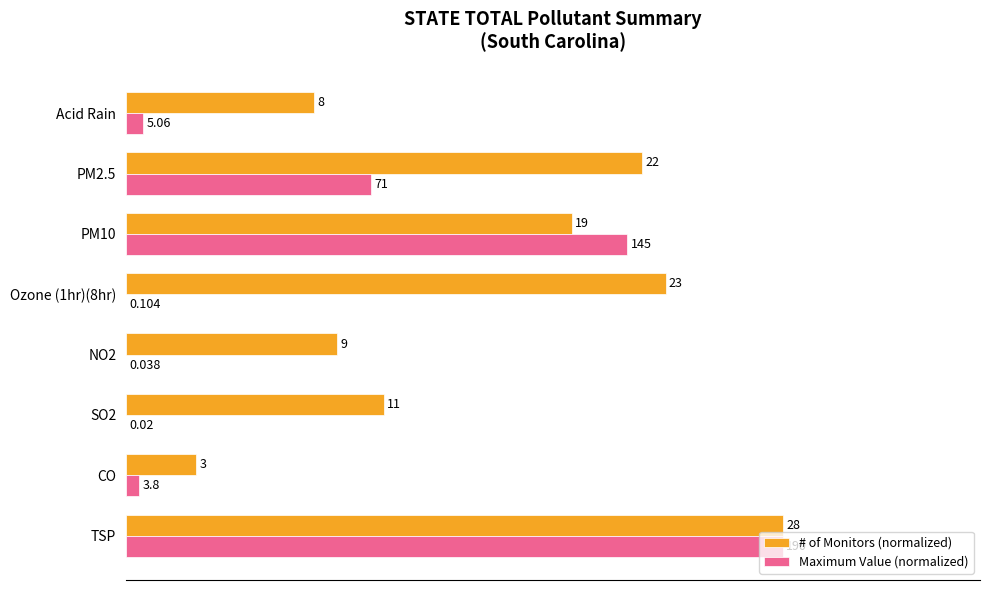

What are all the series names shown in the legend?

# of Monitors (normalized), Maximum Value (normalized)